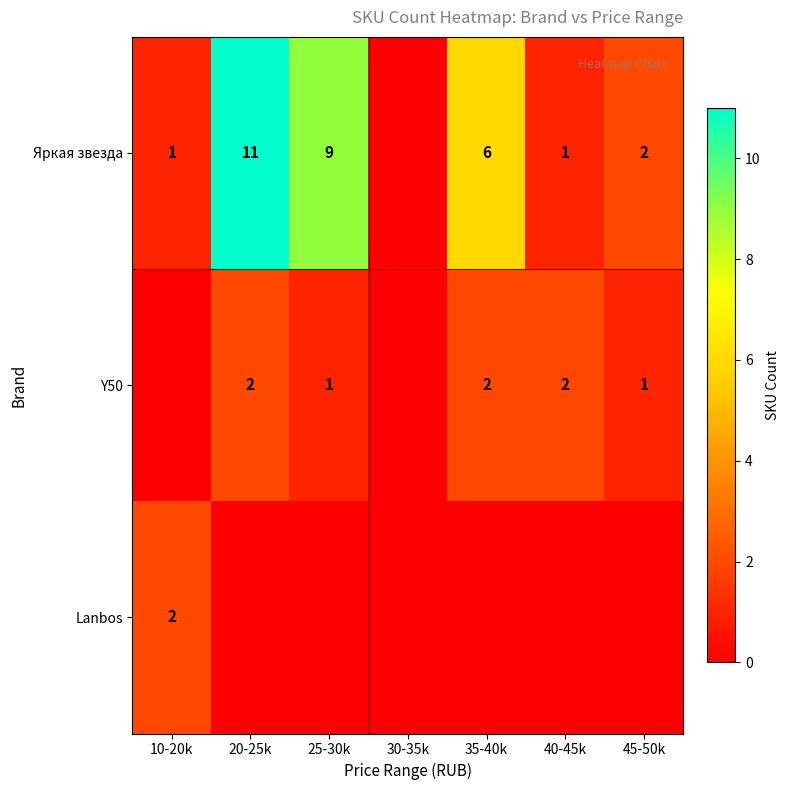

Between 25-30k and 20-25k, which is larger?

20-25k